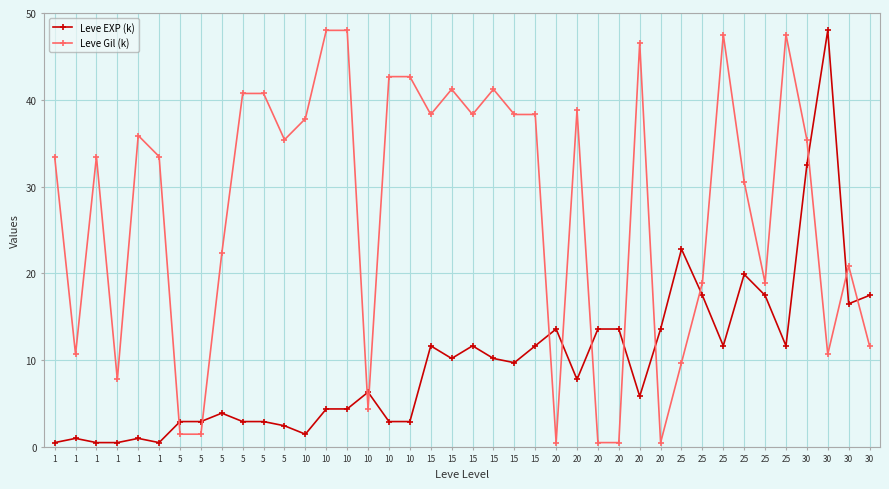

What are all the series names shown in the legend?

Leve EXP (k), Leve Gil (k)